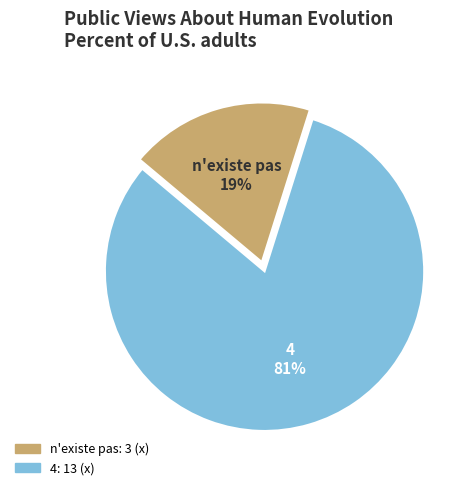

Does 4 represent more than half of the total?

Yes